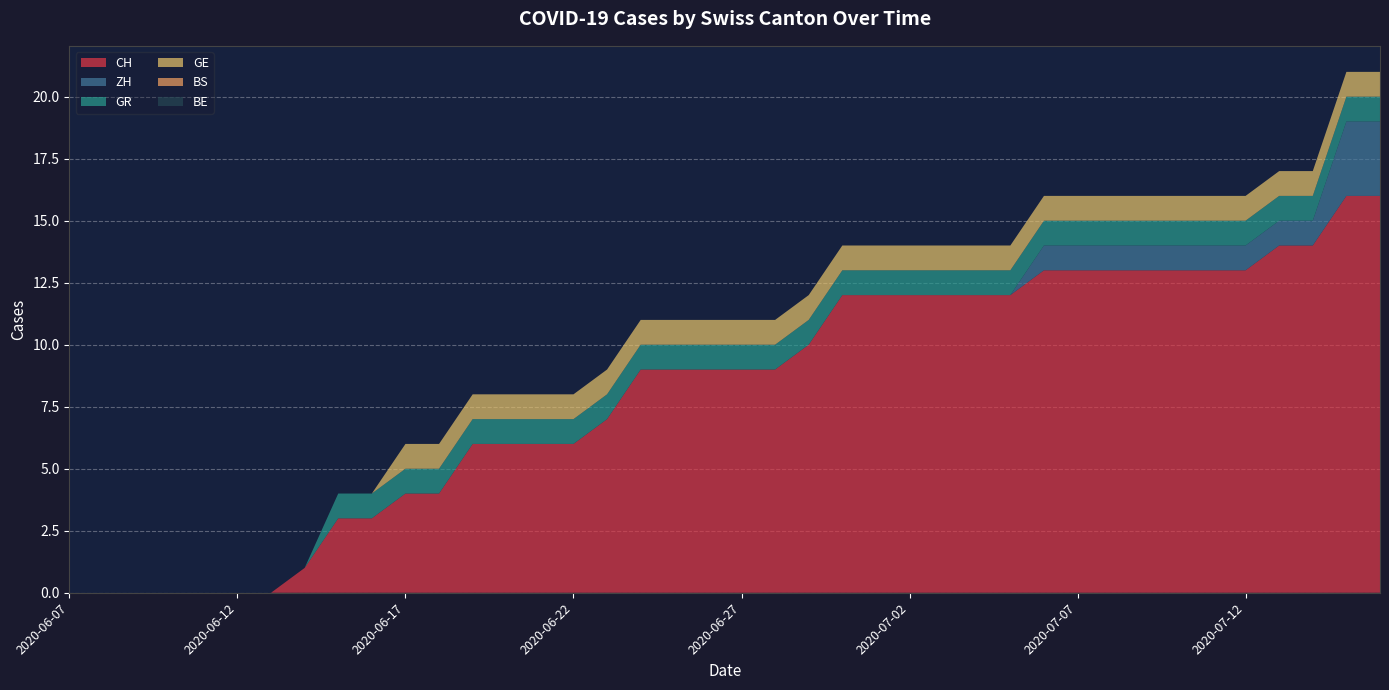

Reading left to right, transcribe all the data shown in this chart.

CH: 2020-06-07=0	2020-06-08=0	2020-06-09=0	2020-06-10=0	2020-06-11=0	2020-06-12=0	2020-06-13=0	2020-06-14=1	2020-06-15=3	2020-06-16=3	2020-06-17=4	2020-06-18=4	2020-06-19=6	2020-06-20=6	2020-06-21=6	2020-06-22=6	2020-06-23=7	2020-06-24=9	2020-06-25=9	2020-06-26=9	2020-06-27=9	2020-06-28=9	2020-06-29=10	2020-06-30=12	2020-07-01=12	2020-07-02=12	2020-07-03=12	2020-07-04=12	2020-07-05=12	2020-07-06=13	2020-07-07=13	2020-07-08=13	2020-07-09=13	2020-07-10=13	2020-07-11=13	2020-07-12=13	2020-07-13=14	2020-07-14=14	2020-07-15=16	2020-07-16=16
ZH: 2020-06-07=0	2020-06-08=0	2020-06-09=0	2020-06-10=0	2020-06-11=0	2020-06-12=0	2020-06-13=0	2020-06-14=0	2020-06-15=0	2020-06-16=0	2020-06-17=0	2020-06-18=0	2020-06-19=0	2020-06-20=0	2020-06-21=0	2020-06-22=0	2020-06-23=0	2020-06-24=0	2020-06-25=0	2020-06-26=0	2020-06-27=0	2020-06-28=0	2020-06-29=0	2020-06-30=0	2020-07-01=0	2020-07-02=0	2020-07-03=0	2020-07-04=0	2020-07-05=0	2020-07-06=1	2020-07-07=1	2020-07-08=1	2020-07-09=1	2020-07-10=1	2020-07-11=1	2020-07-12=1	2020-07-13=1	2020-07-14=1	2020-07-15=3	2020-07-16=3
GR: 2020-06-07=0	2020-06-08=0	2020-06-09=0	2020-06-10=0	2020-06-11=0	2020-06-12=0	2020-06-13=0	2020-06-14=0	2020-06-15=1	2020-06-16=1	2020-06-17=1	2020-06-18=1	2020-06-19=1	2020-06-20=1	2020-06-21=1	2020-06-22=1	2020-06-23=1	2020-06-24=1	2020-06-25=1	2020-06-26=1	2020-06-27=1	2020-06-28=1	2020-06-29=1	2020-06-30=1	2020-07-01=1	2020-07-02=1	2020-07-03=1	2020-07-04=1	2020-07-05=1	2020-07-06=1	2020-07-07=1	2020-07-08=1	2020-07-09=1	2020-07-10=1	2020-07-11=1	2020-07-12=1	2020-07-13=1	2020-07-14=1	2020-07-15=1	2020-07-16=1
GE: 2020-06-07=0	2020-06-08=0	2020-06-09=0	2020-06-10=0	2020-06-11=0	2020-06-12=0	2020-06-13=0	2020-06-14=0	2020-06-15=0	2020-06-16=0	2020-06-17=1	2020-06-18=1	2020-06-19=1	2020-06-20=1	2020-06-21=1	2020-06-22=1	2020-06-23=1	2020-06-24=1	2020-06-25=1	2020-06-26=1	2020-06-27=1	2020-06-28=1	2020-06-29=1	2020-06-30=1	2020-07-01=1	2020-07-02=1	2020-07-03=1	2020-07-04=1	2020-07-05=1	2020-07-06=1	2020-07-07=1	2020-07-08=1	2020-07-09=1	2020-07-10=1	2020-07-11=1	2020-07-12=1	2020-07-13=1	2020-07-14=1	2020-07-15=1	2020-07-16=1
BS: 2020-06-07=0	2020-06-08=0	2020-06-09=0	2020-06-10=0	2020-06-11=0	2020-06-12=0	2020-06-13=0	2020-06-14=0	2020-06-15=0	2020-06-16=0	2020-06-17=0	2020-06-18=0	2020-06-19=0	2020-06-20=0	2020-06-21=0	2020-06-22=0	2020-06-23=0	2020-06-24=0	2020-06-25=0	2020-06-26=0	2020-06-27=0	2020-06-28=0	2020-06-29=0	2020-06-30=0	2020-07-01=0	2020-07-02=0	2020-07-03=0	2020-07-04=0	2020-07-05=0	2020-07-06=0	2020-07-07=0	2020-07-08=0	2020-07-09=0	2020-07-10=0	2020-07-11=0	2020-07-12=0	2020-07-13=0	2020-07-14=0	2020-07-15=0	2020-07-16=0
BE: 2020-06-07=0	2020-06-08=0	2020-06-09=0	2020-06-10=0	2020-06-11=0	2020-06-12=0	2020-06-13=0	2020-06-14=0	2020-06-15=0	2020-06-16=0	2020-06-17=0	2020-06-18=0	2020-06-19=0	2020-06-20=0	2020-06-21=0	2020-06-22=0	2020-06-23=0	2020-06-24=0	2020-06-25=0	2020-06-26=0	2020-06-27=0	2020-06-28=0	2020-06-29=0	2020-06-30=0	2020-07-01=0	2020-07-02=0	2020-07-03=0	2020-07-04=0	2020-07-05=0	2020-07-06=0	2020-07-07=0	2020-07-08=0	2020-07-09=0	2020-07-10=0	2020-07-11=0	2020-07-12=0	2020-07-13=0	2020-07-14=0	2020-07-15=0	2020-07-16=0